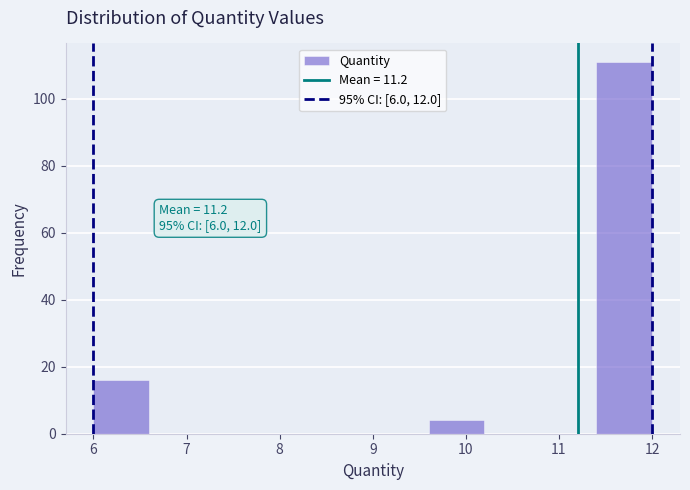

Over which range of the x-axis is the bar tallest?

11.4 to 12.0